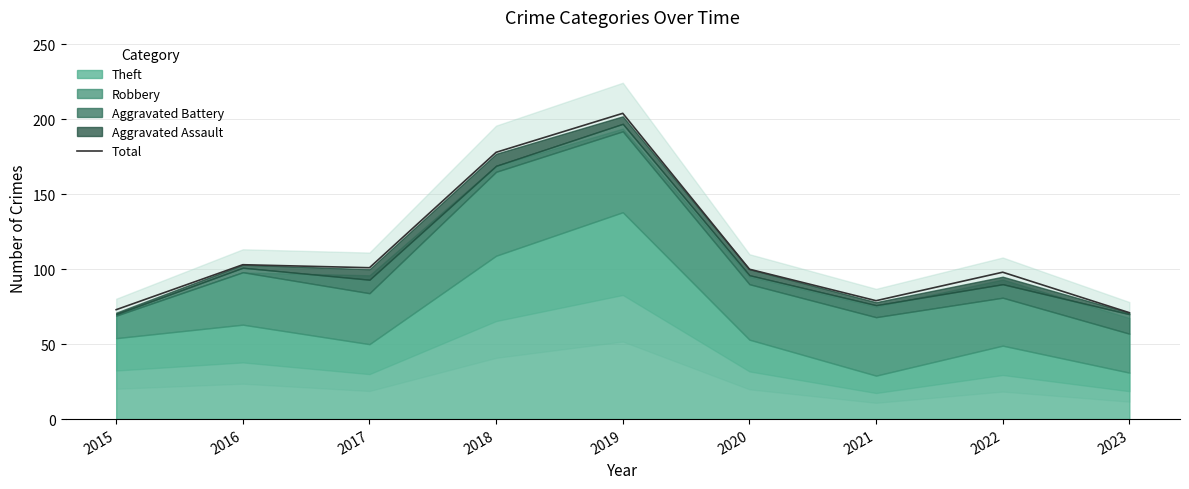

List the labels in order of value, smallest first.

2023, 2015, 2021, 2022, 2020, 2017, 2016, 2018, 2019